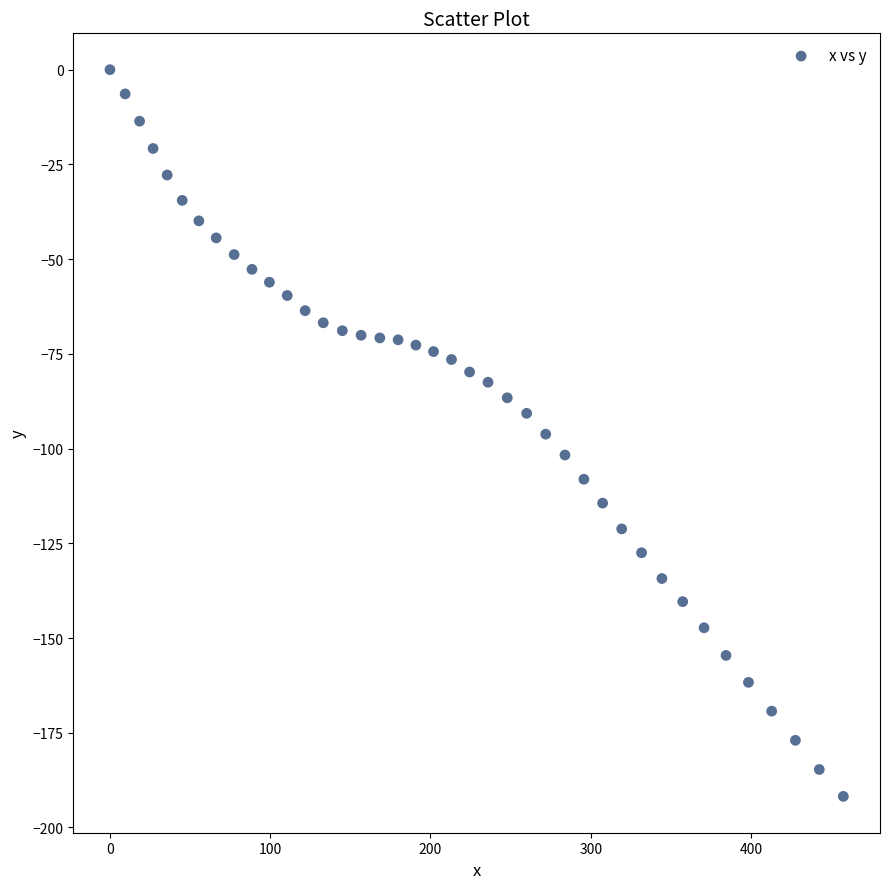

What is the range of X values (max minus min)?

457.6